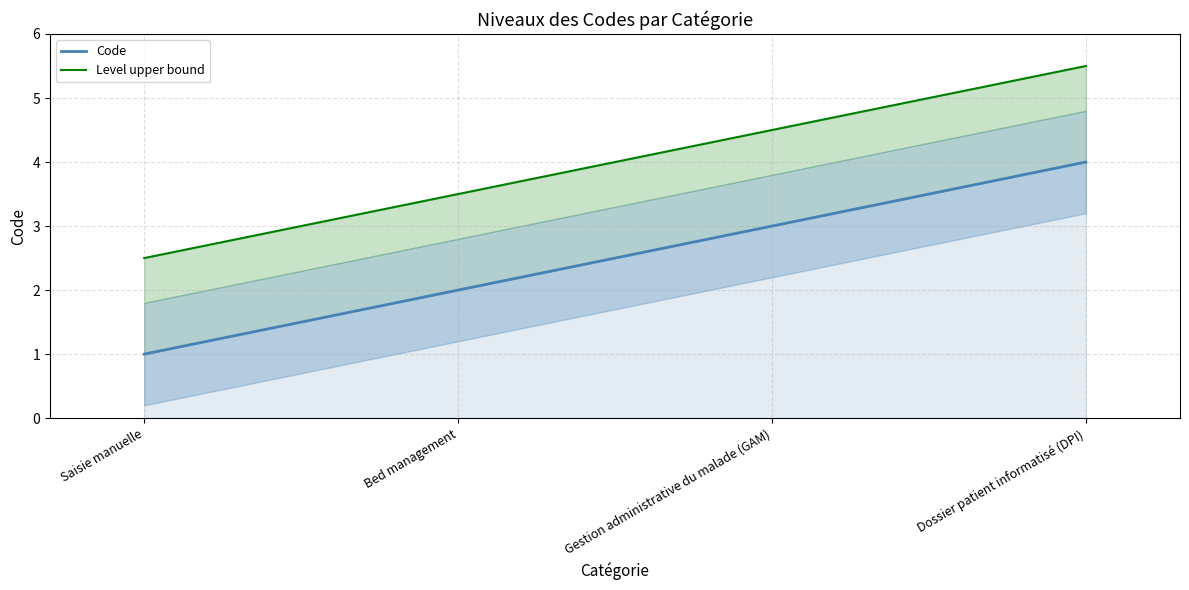

What is the sum of all Level upper bound values?

16.0